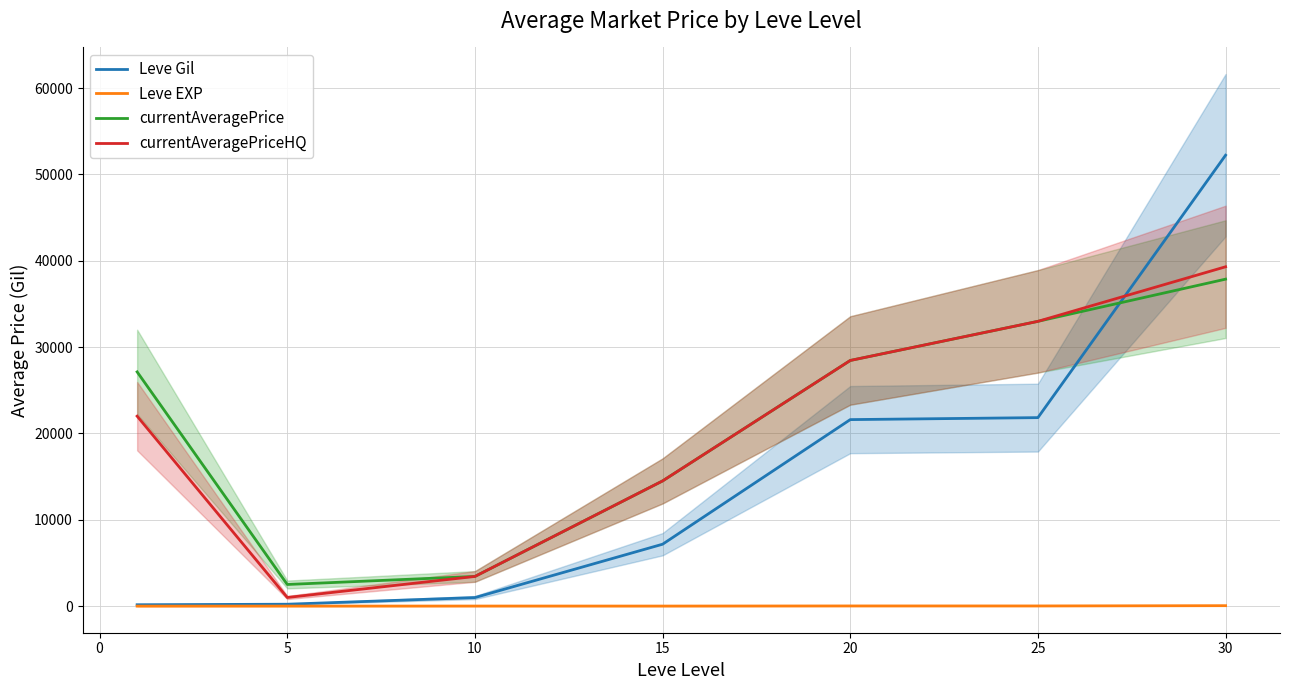

Is the value of Leve EXP at 25 greater than the value of currentAveragePrice at 5?

No